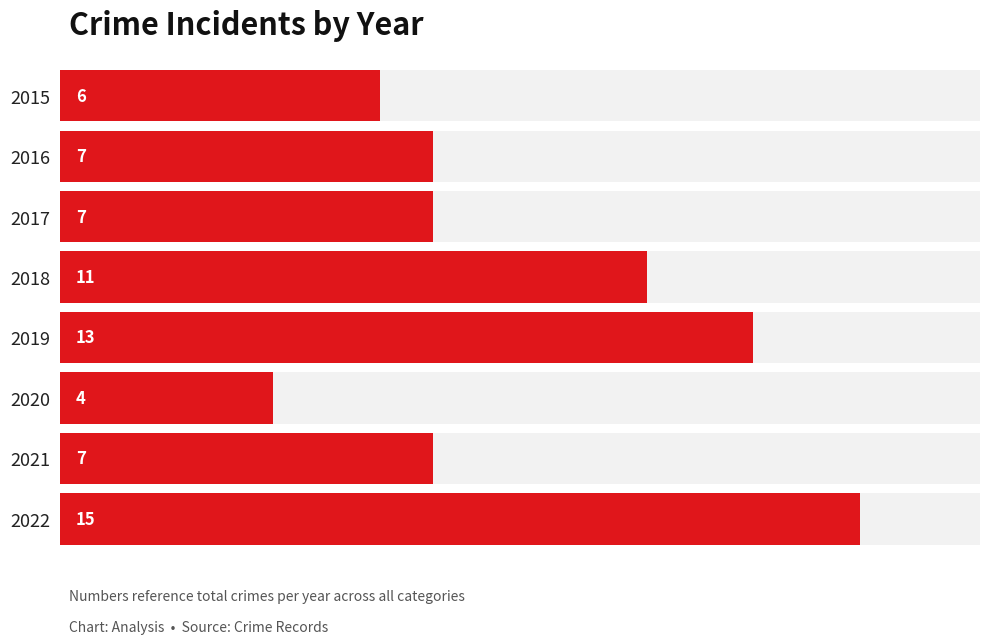

Reading right to left, list all the values displayed in this chart.

15	7	4	13	11	7	7	6